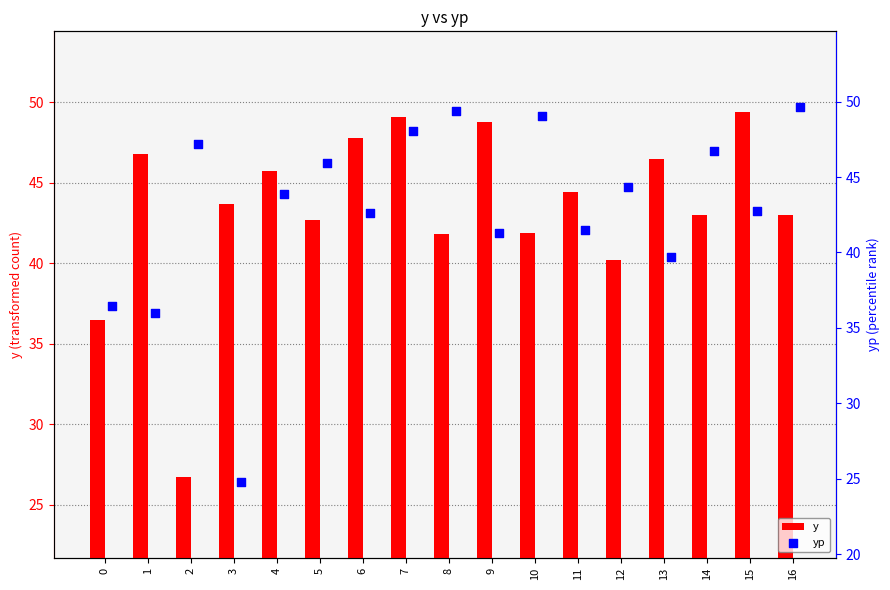

Which series has the largest total across all categories?

y